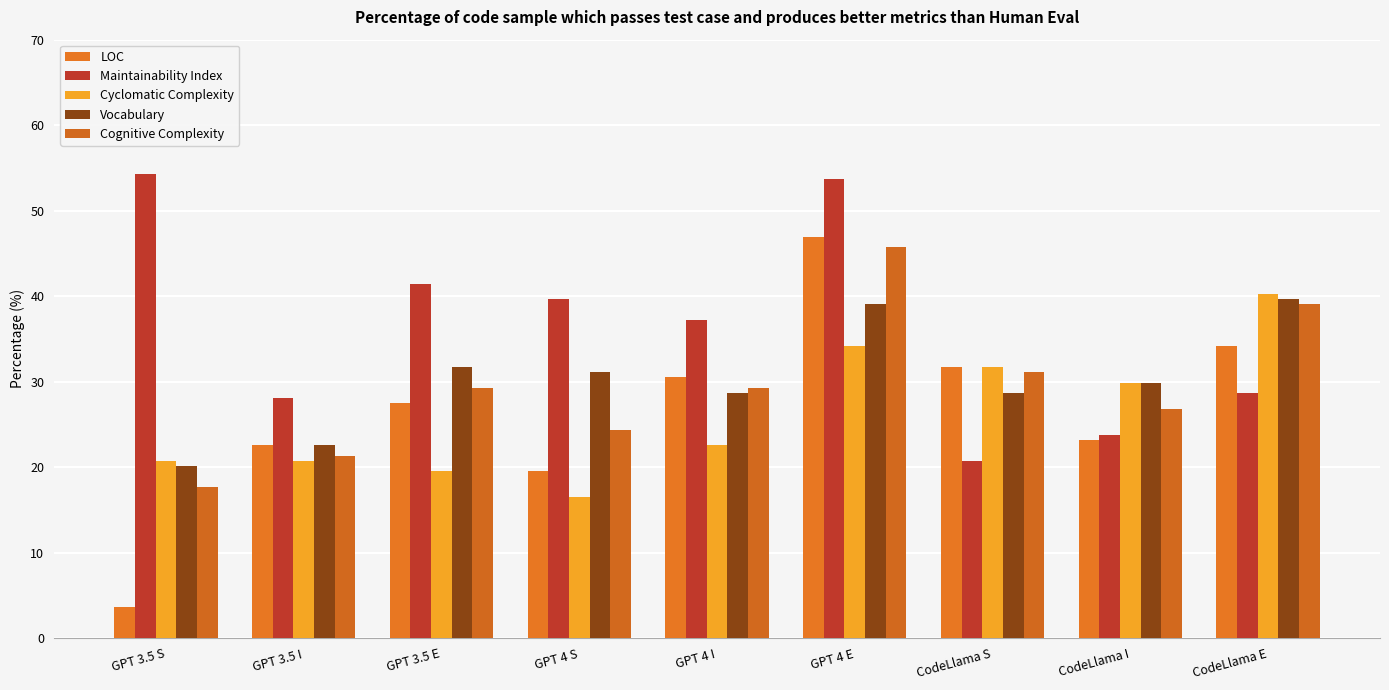

Which has a higher value, GPT 4 S or GPT 4 E?

GPT 4 E